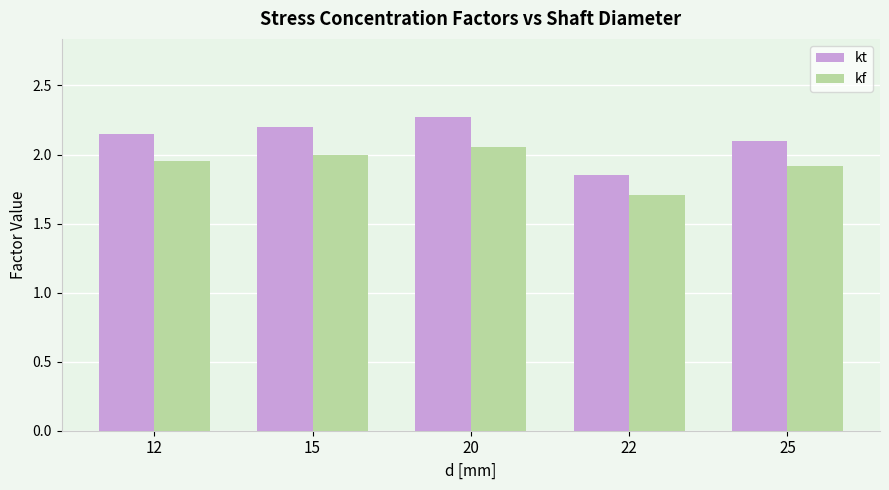

At which label does kf reach its peak?

20